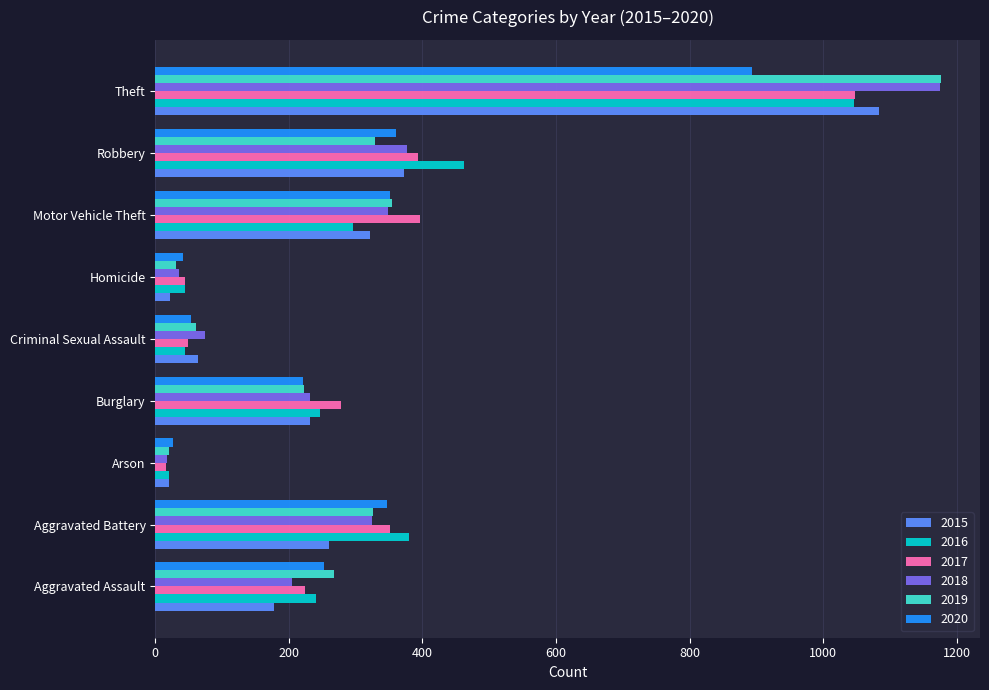

True or false: 2020 has a value of 221 at Burglary.

True